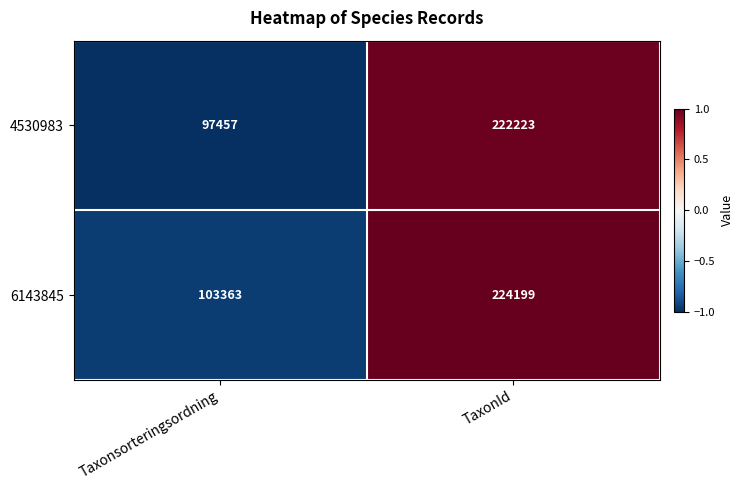

Read the 6143845 value at Taxonsorteringsordning, to the nearest 10.

103360